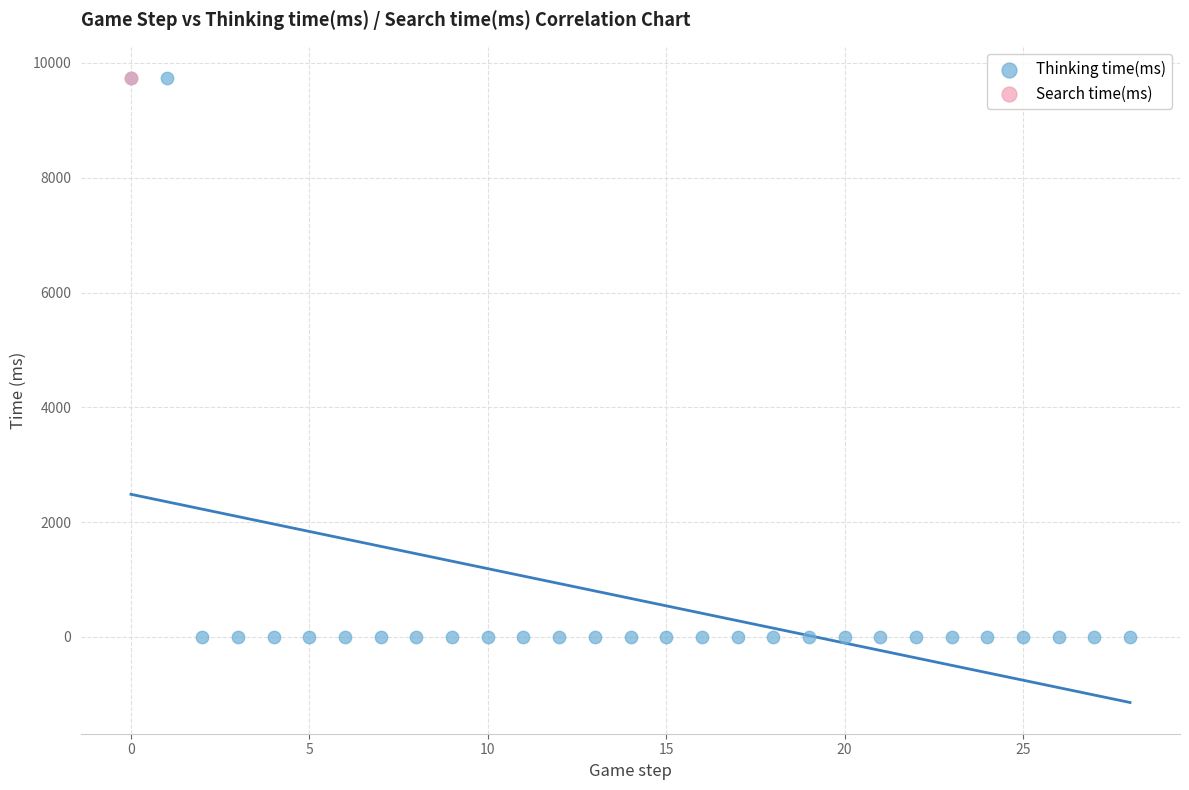

What are all the series names shown in the legend?

Thinking time(ms), Search time(ms)